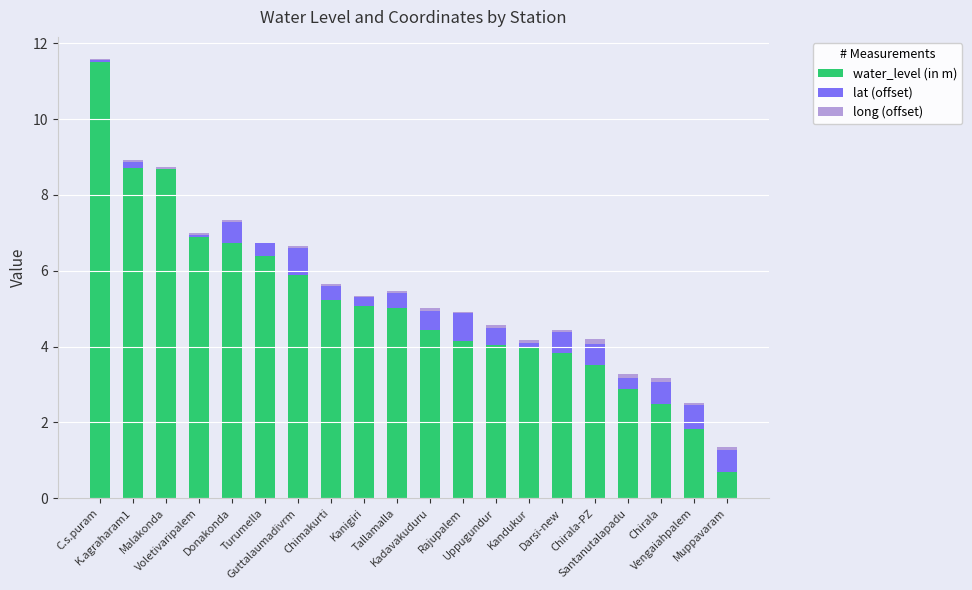

What is the highest value of the water_level (in m) series?

11.5